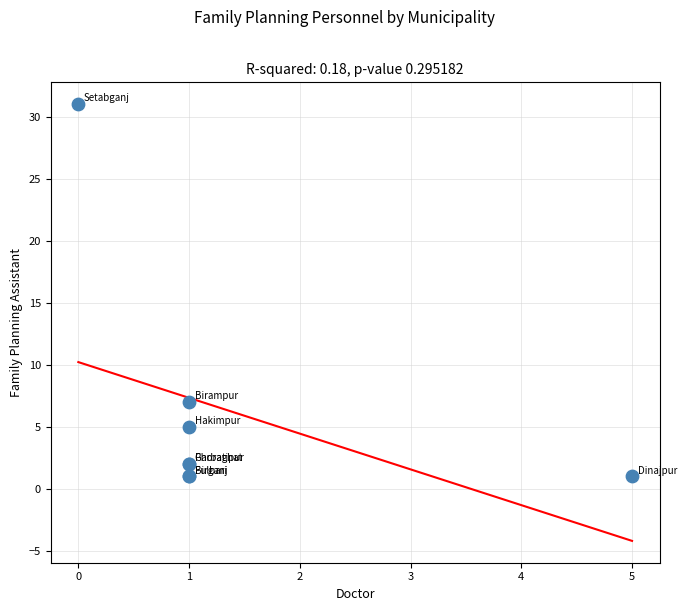

What Y value in the scatter plot is closest to 16?

7